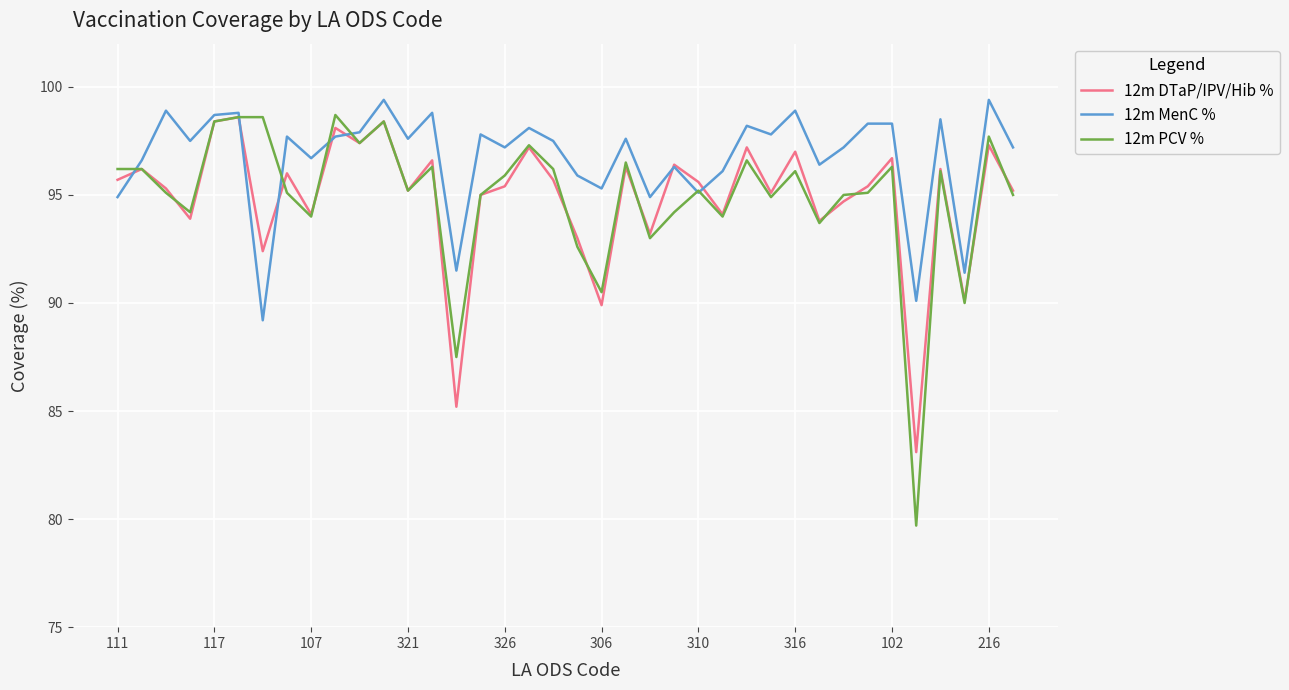

What is the difference between the maximum and minimum values in the 12m MenC % series?

10.2